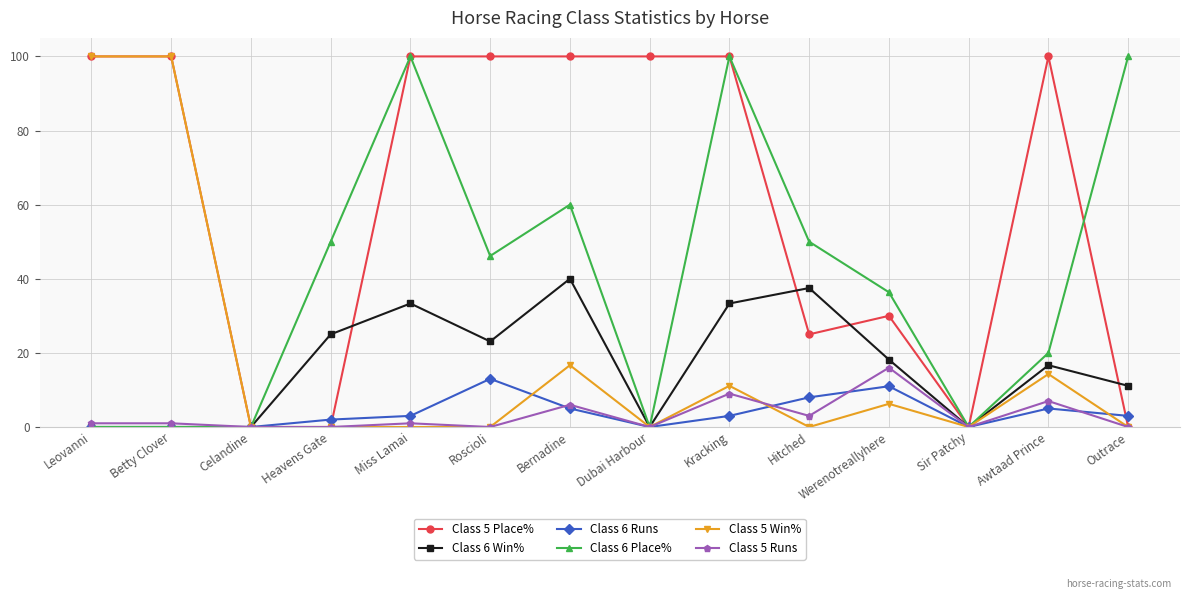

How many categories are shown in the chart?

14